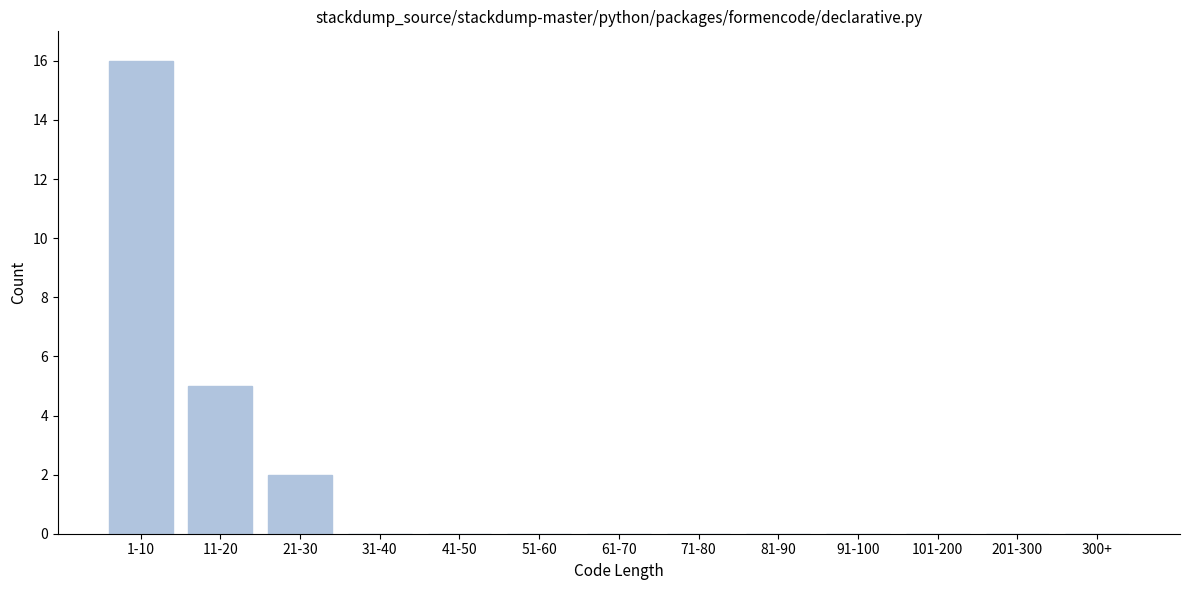

Reading left to right, list all the values displayed in this chart.

1-10=16	11-20=5	21-30=2	31-40=0	41-50=0	51-60=0	61-70=0	71-80=0	81-90=0	91-100=0	101-200=0	201-300=0	300+=0